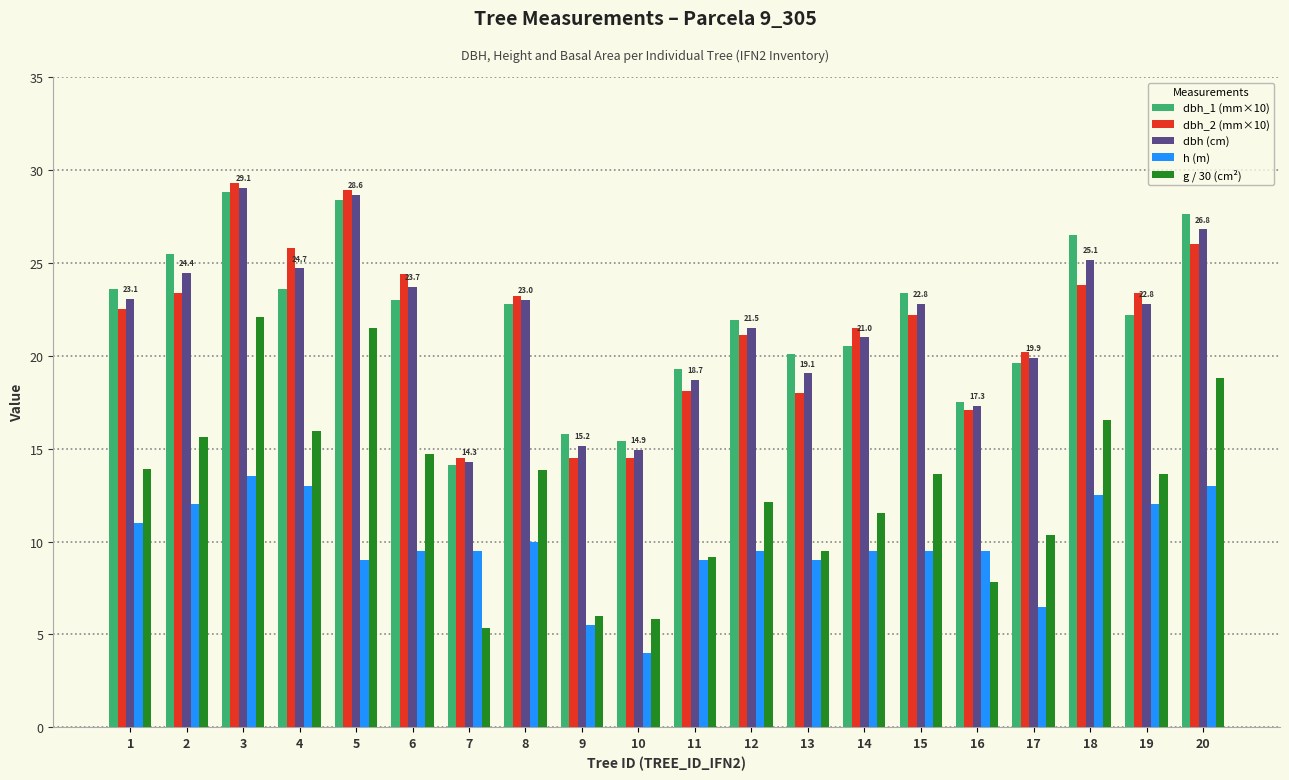

What is the difference between the highest and lowest values at 7?

9.1